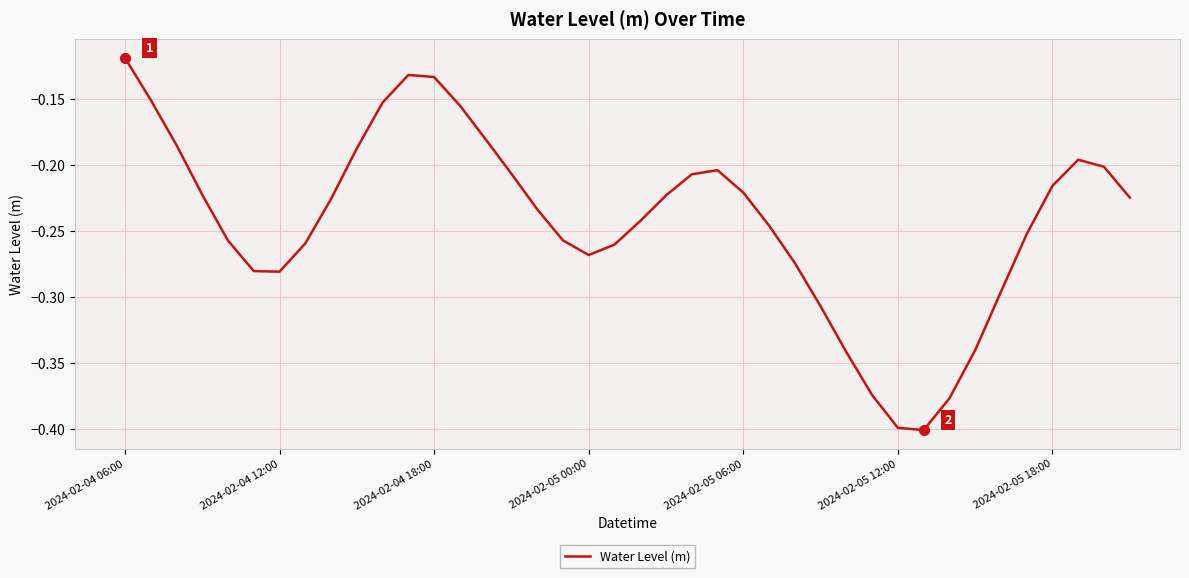

What is the difference between the maximum and minimum values?

0.3